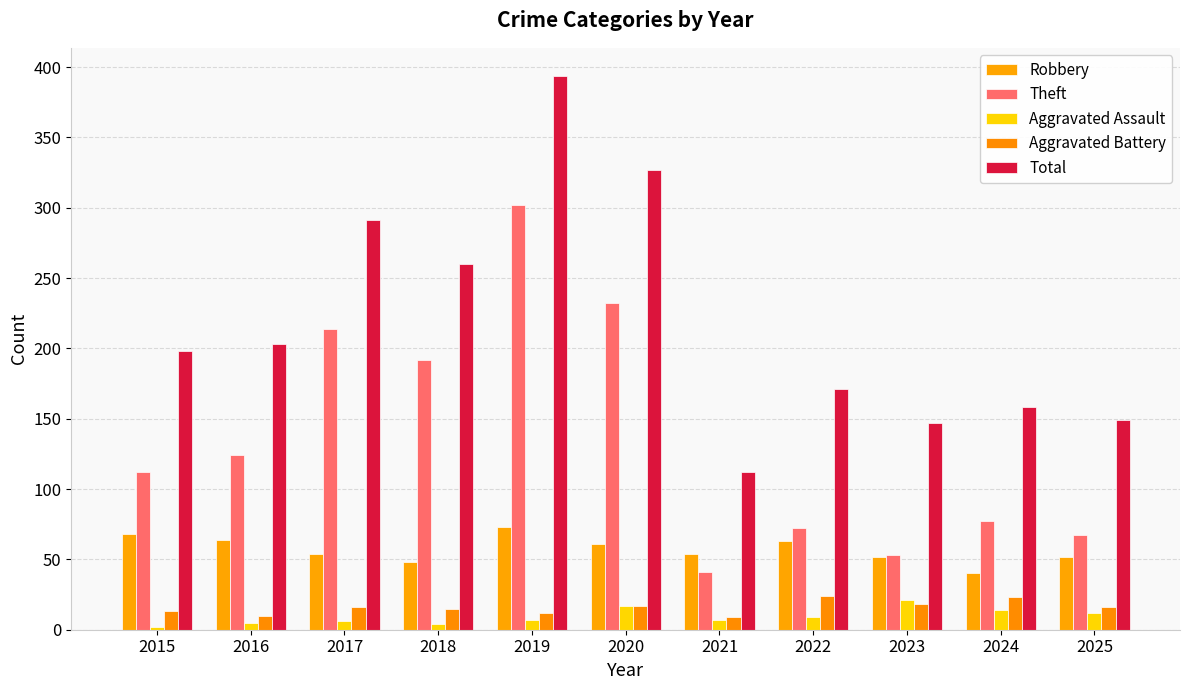

How many data points in Theft are less than 112?

5